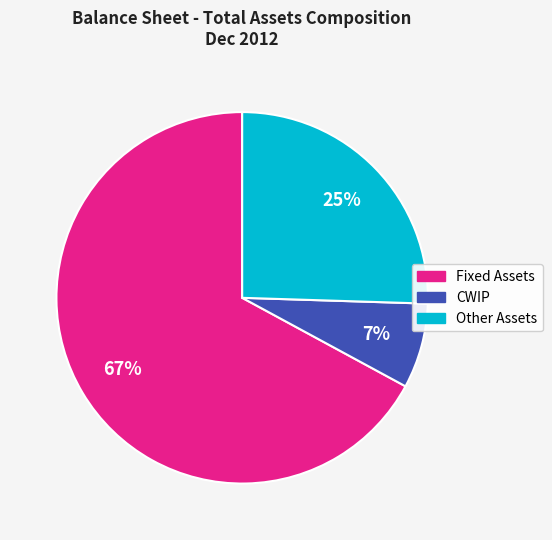

Is there a majority slice in this chart?

Yes